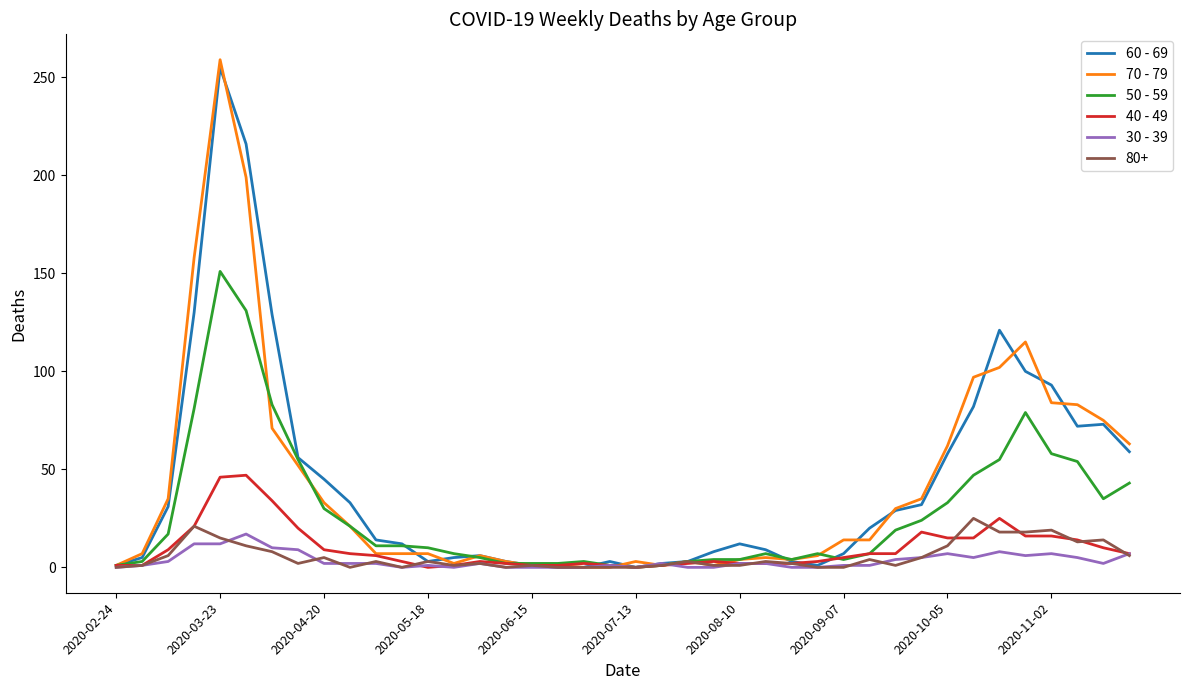

Which series has the widest spread of values?

70 - 79